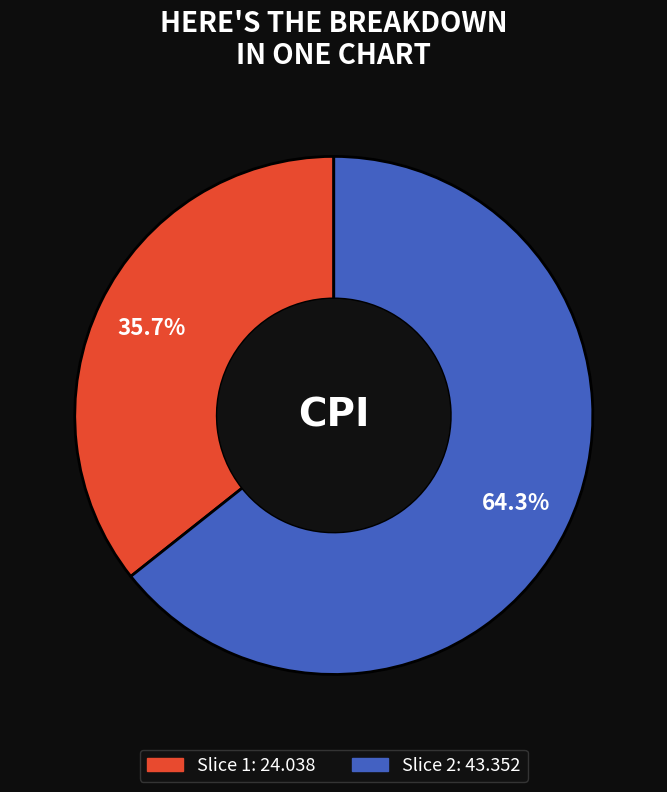

To the nearest percent, what is the average slice percentage?

50%